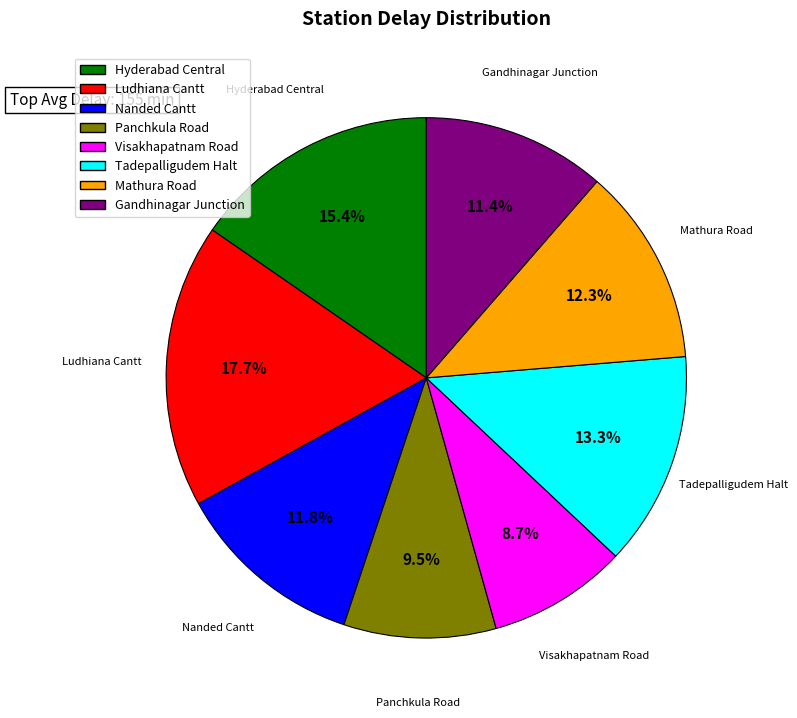

How many segments does this pie chart have?

8